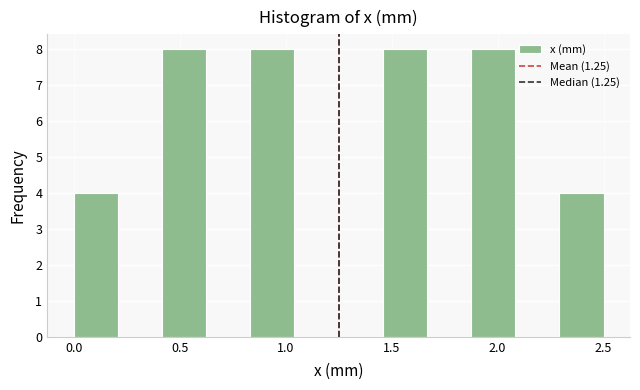

Reading left to right, list every bar in this chart as the range it spans on the x-axis followed by its height. Neither the bar edges nor the heights are printed on the chart, so give them approximately, as read against the axes.

0.00 to 0.20: 4
0.20 to 0.40: 0
0.40 to 0.65: 8
0.65 to 0.85: 0
0.85 to 1.05: 8
1.05 to 1.25: 0
1.25 to 1.45: 0
1.45 to 1.65: 8
1.65 to 1.90: 0
1.90 to 2.10: 8
2.10 to 2.30: 0
2.30 to 2.50: 4